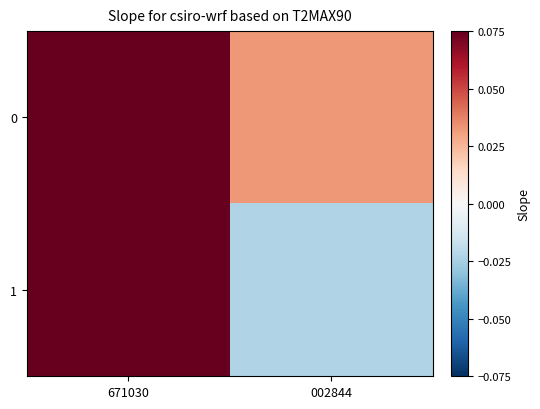

Reading left to right, extract all data points from this chart.

0: 671030=0.1	002844=0.0
1: 671030=0.1	002844=-0.0